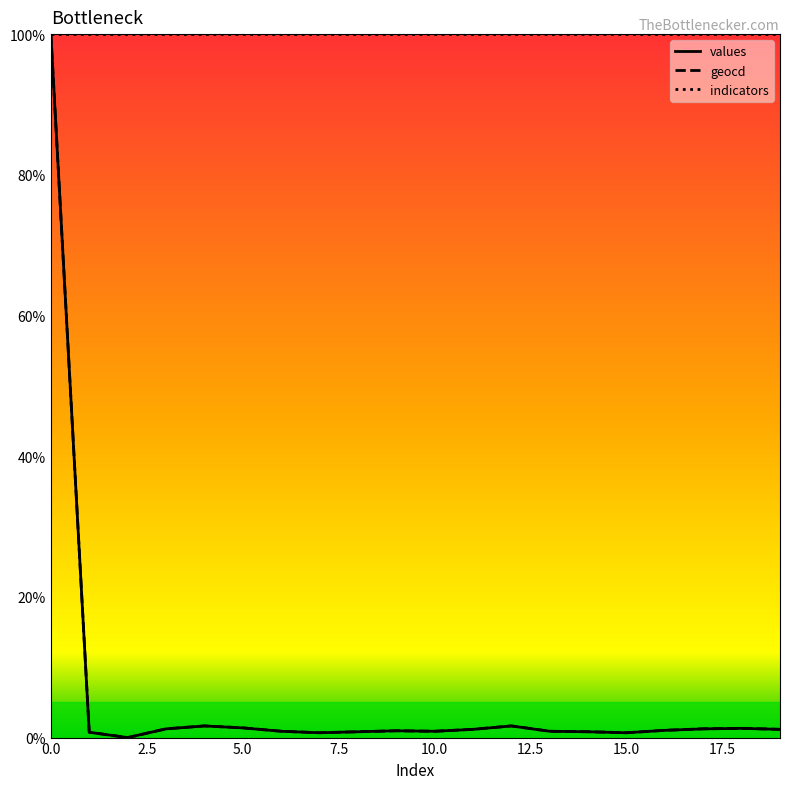

In geocd, how many points are higher than both neighbors (excluding endpoints)?

4